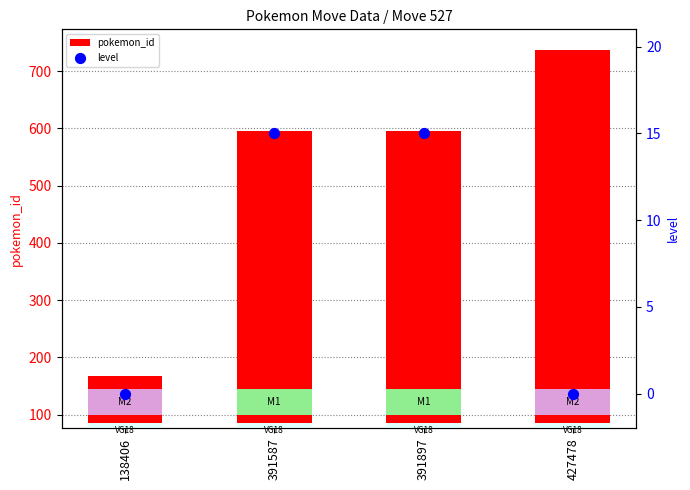

Which series reaches the minimum Y coordinate?

level